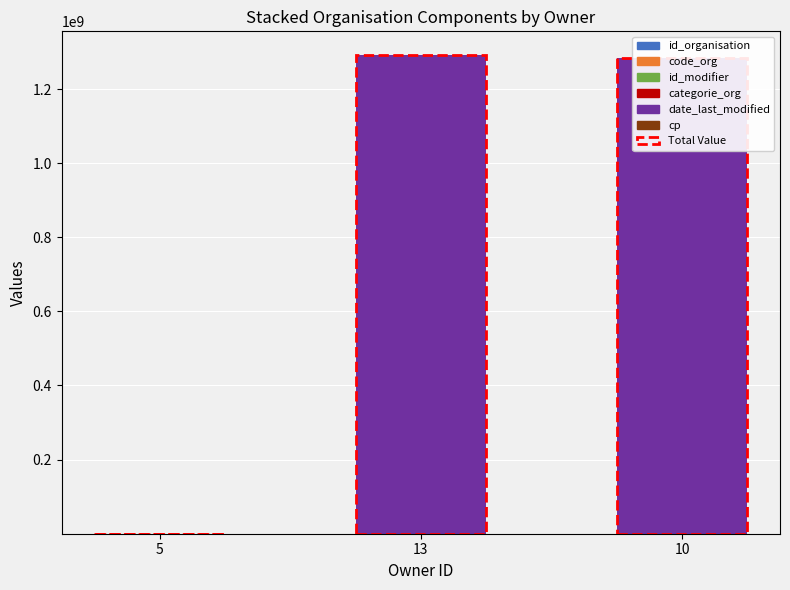

How many data points in id_modifier are less than 10?

1